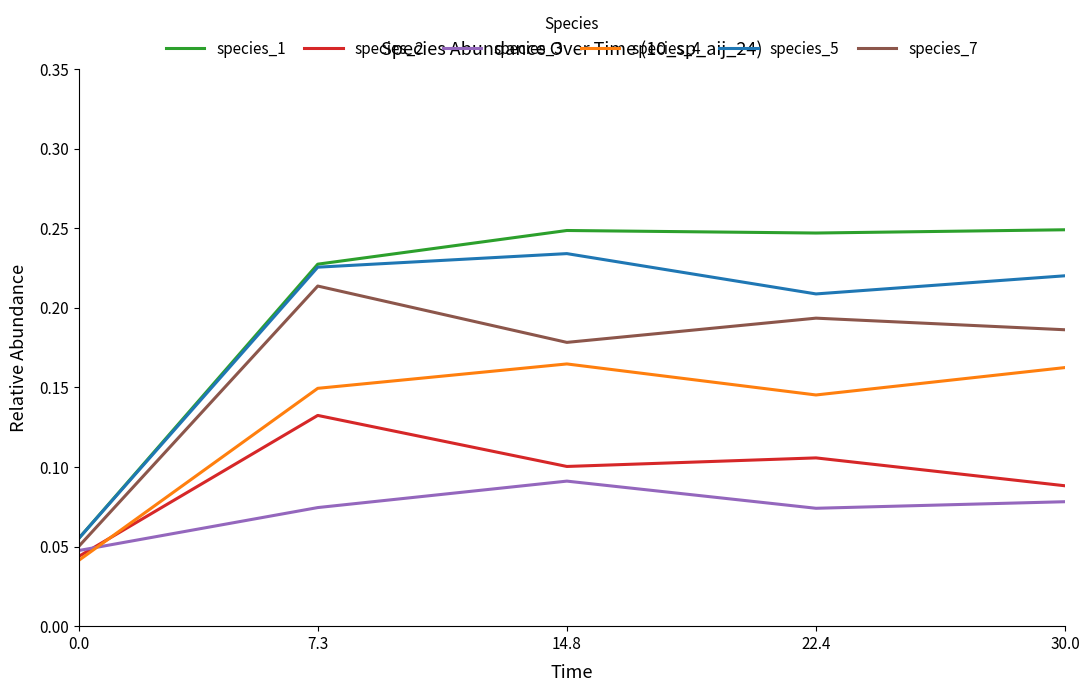

What position from the right is 7.3?

4